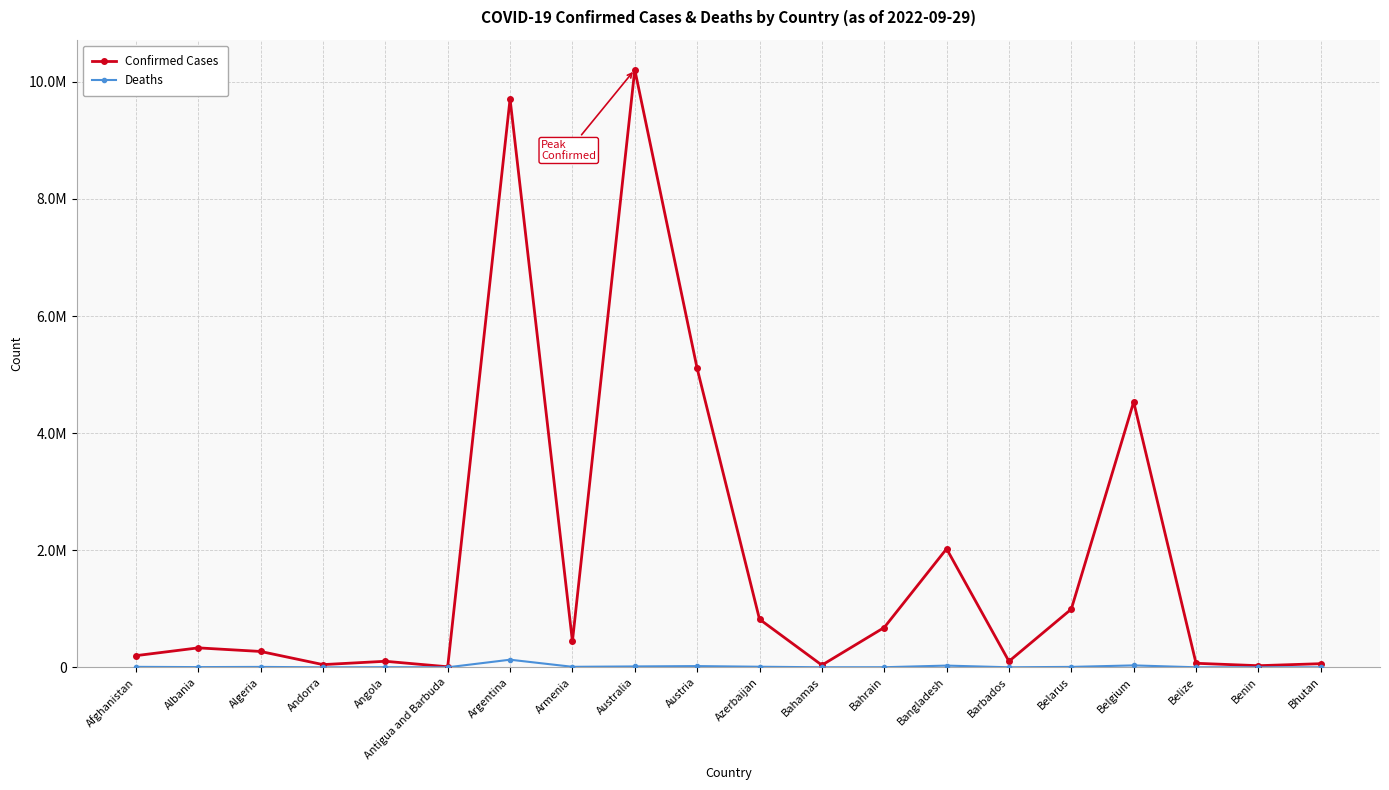

What is the label of the 18th point from the right?

Algeria